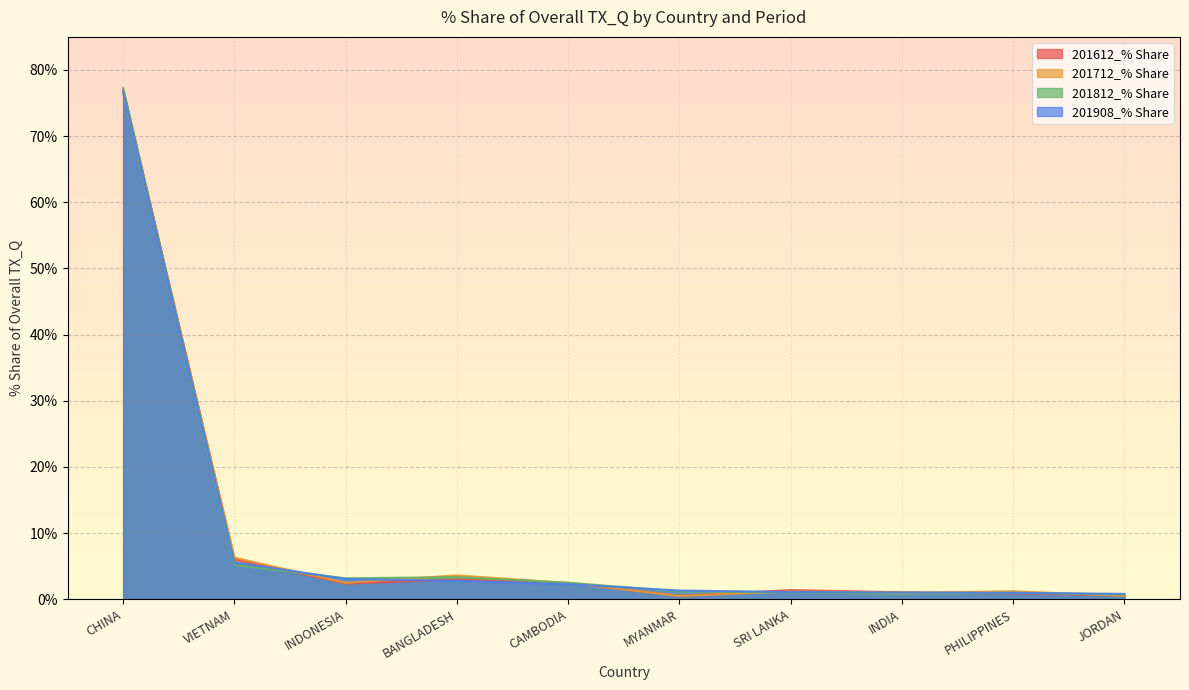

Which category has the lowest value in the 201908_% Share series?

JORDAN